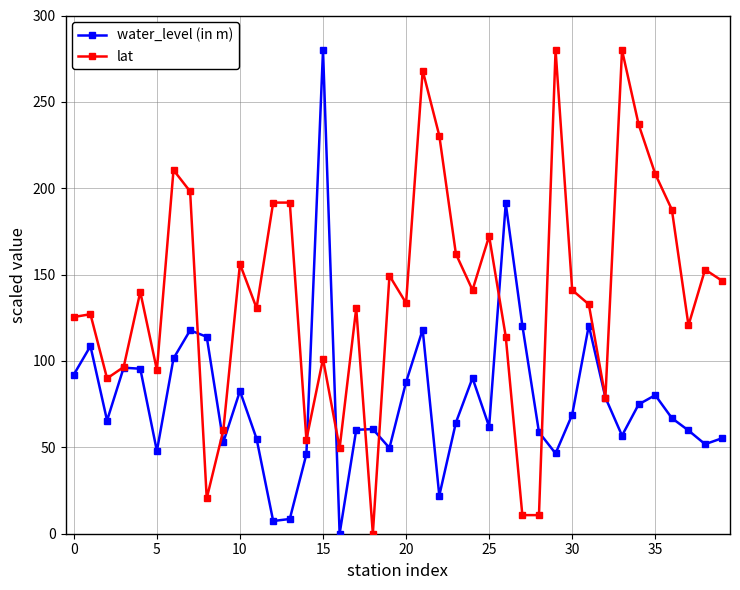

Which series has the largest total across all categories?

lat